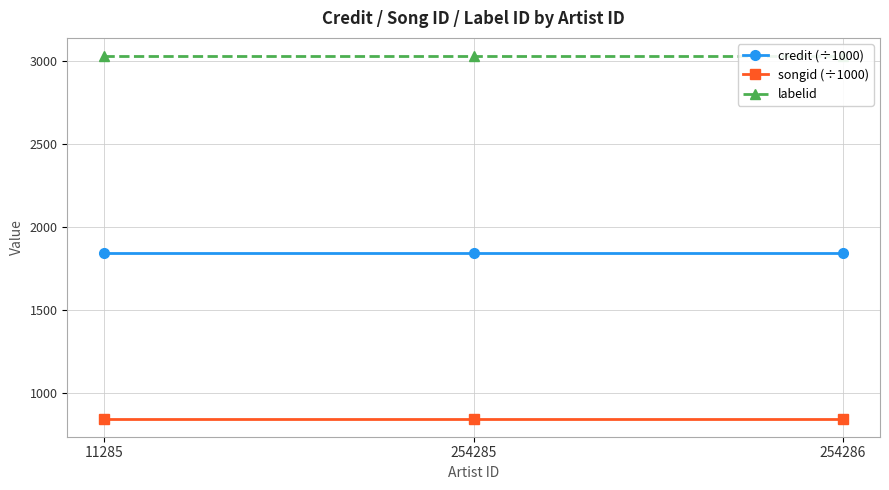

The value of labelid at 254286 is 3031.0. True or false?

True